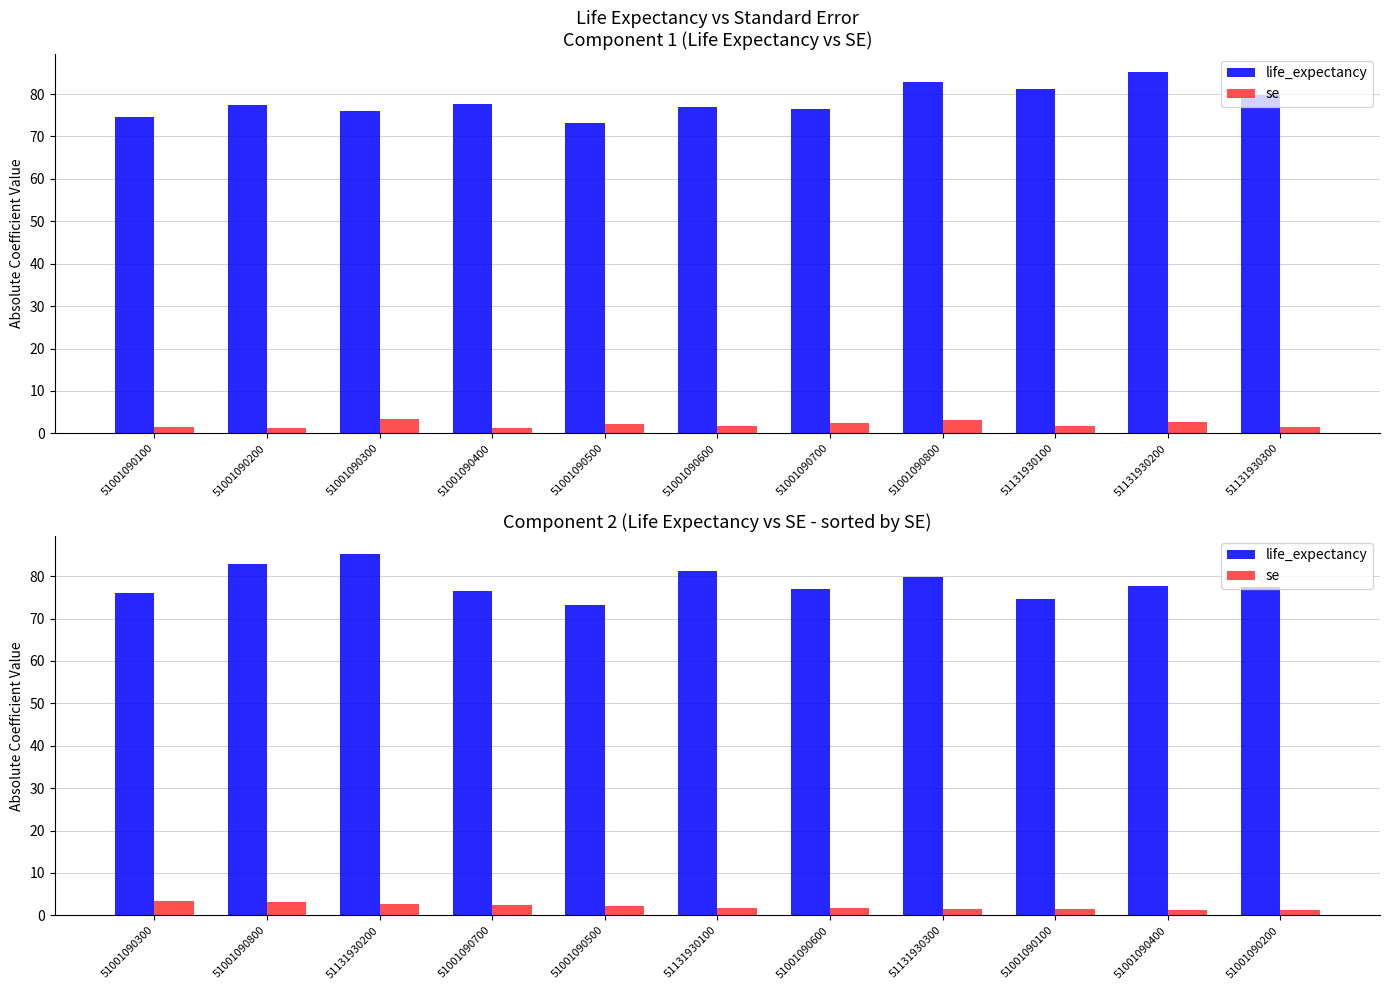

Reading left to right, what are all the values shown in this chart?

life_expectancy: 76.1	82.8	85.2	76.4	73.1	81.2	77.0	79.7	74.5	77.7	77.5
se: 3.4	3.2	2.8	2.4	2.3	1.8	1.7	1.5	1.5	1.2	1.2